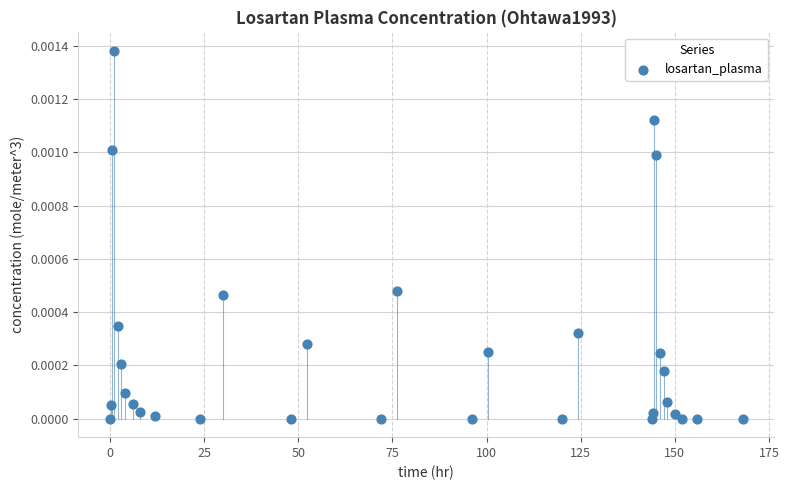

How many points are shown in the scatter plot?

31